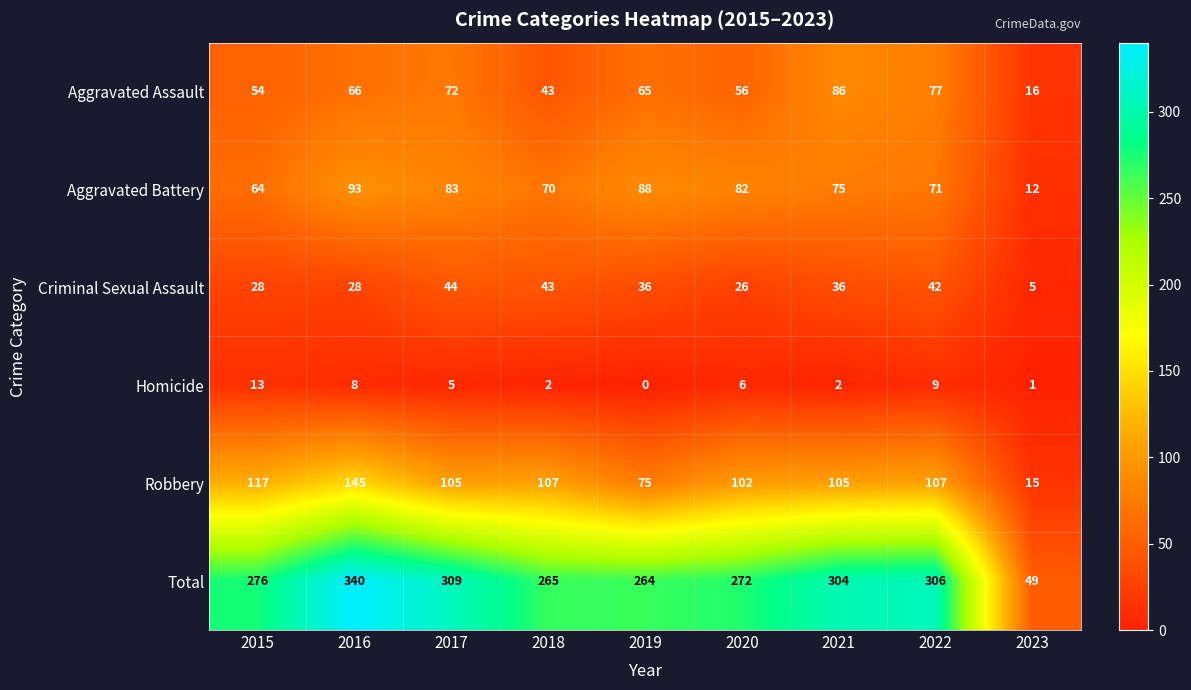

What is the difference between the second highest and second lowest values in the Total series?

45